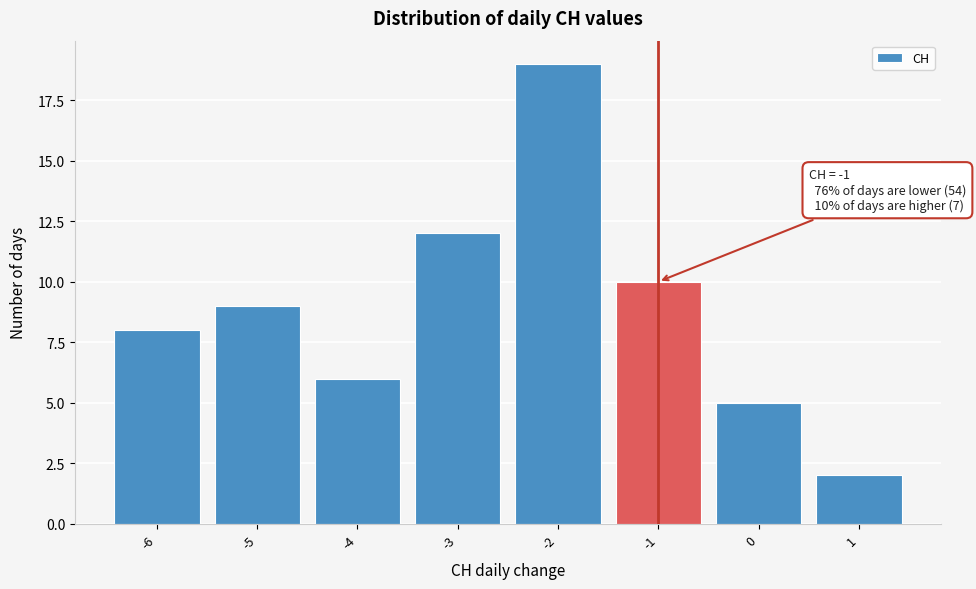

Over which range of the x-axis is the bar tallest?

-2.5 to -1.5